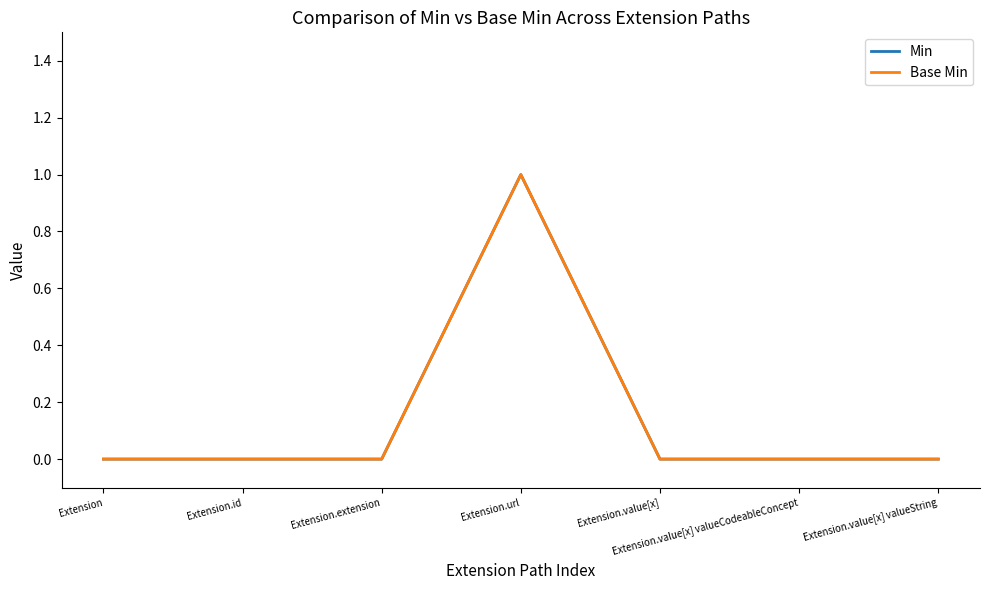

Does the chart have visible grid lines?

No